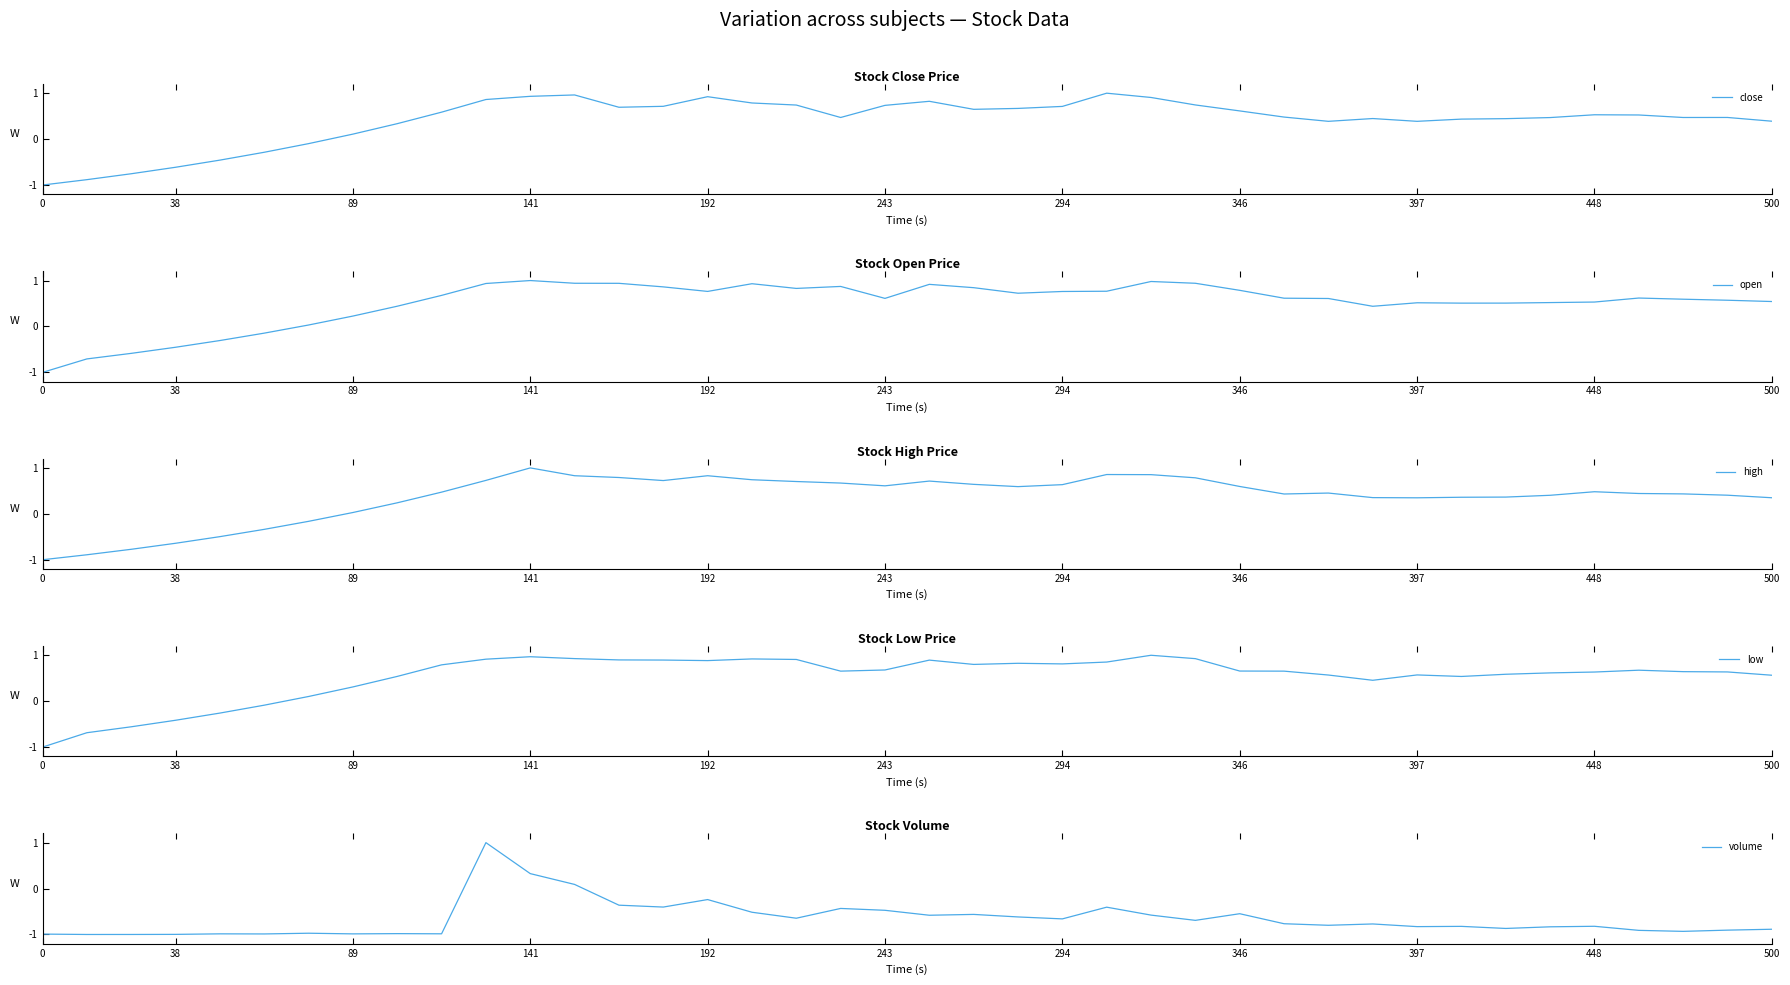

Where is the first local minimum for high?

14